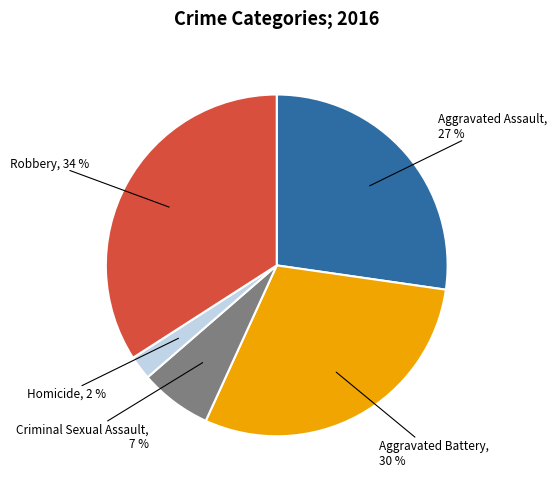

Does any single category account for the majority?

No